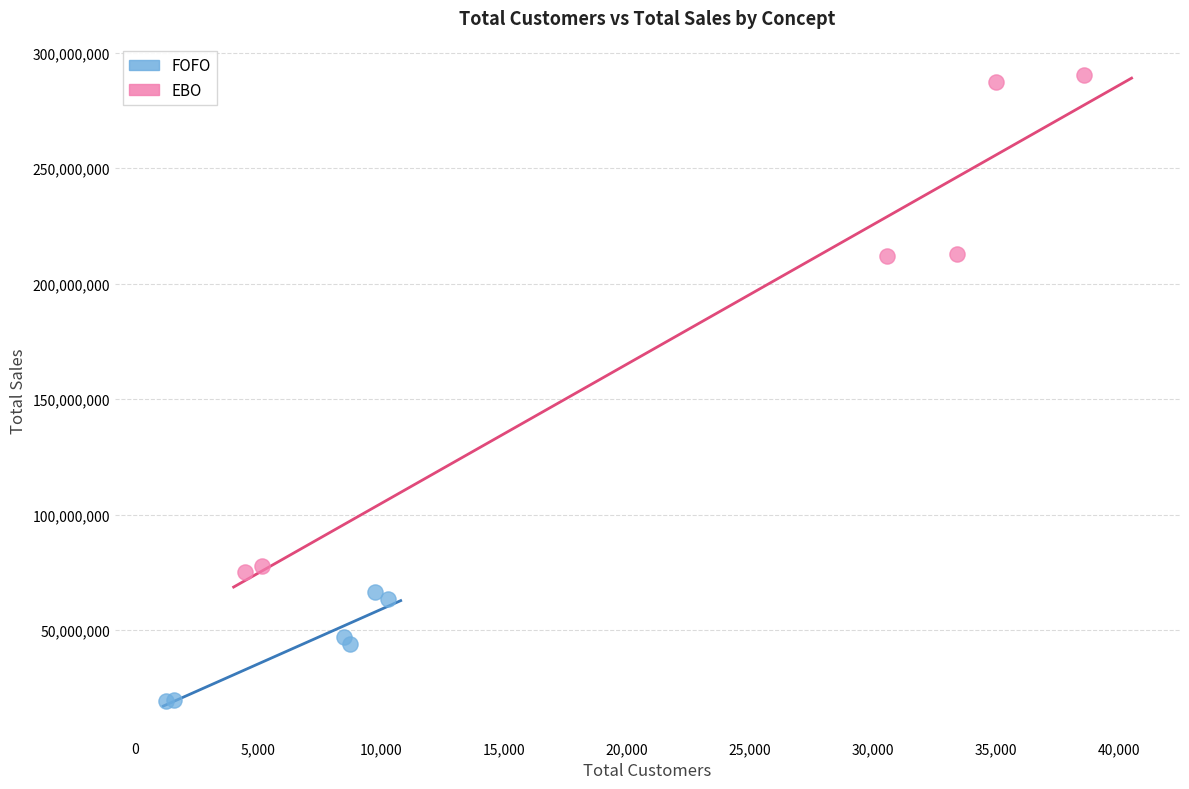

Which series has the largest Y range (max minus min)?

EBO